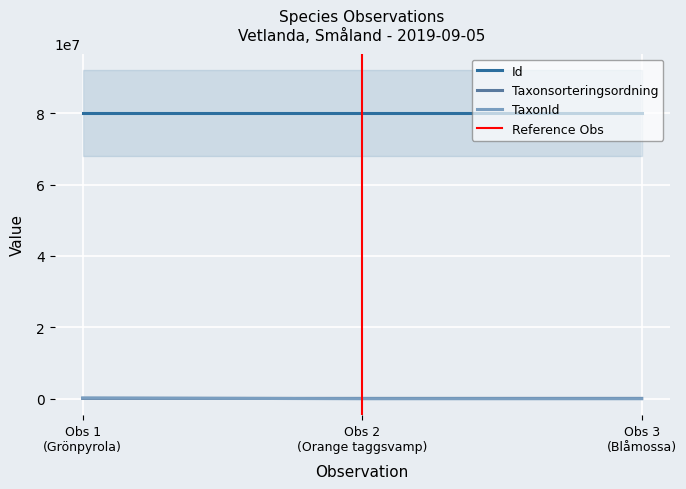

Reading left to right, list all the values displayed in this chart.

Id: 80071911	80071924	80071943
Taxonsorteringsordning: 103265	90645	93375
TaxonId: 221144	4361	2180